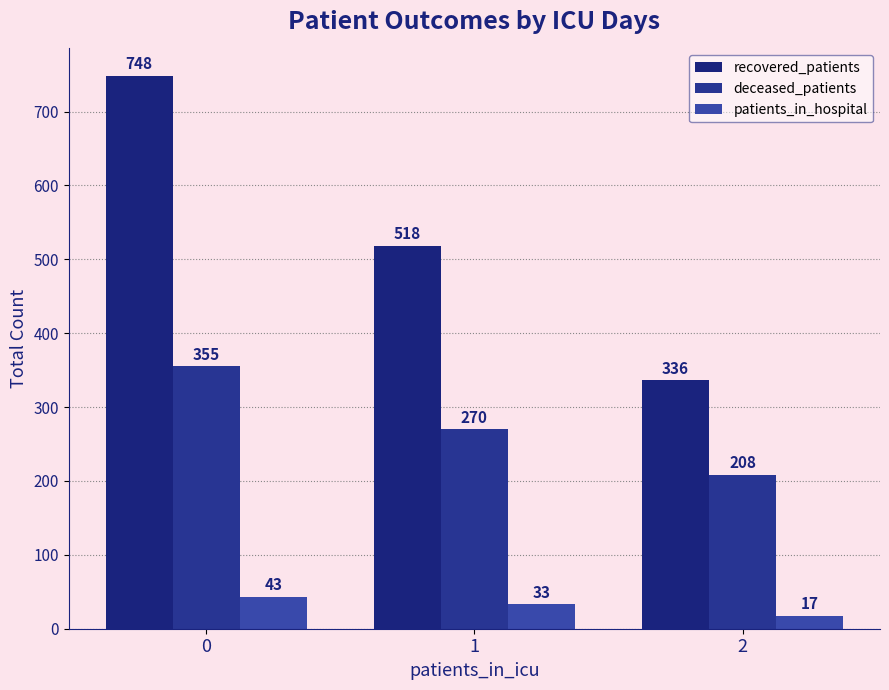

What is the difference between the patients_in_hospital values at 0 and 2?

26